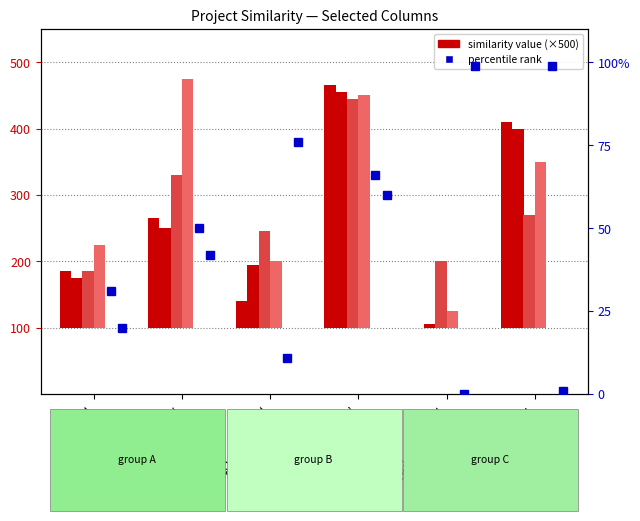

The value of haggle.csv at emono.csv is 91. True or false?

False